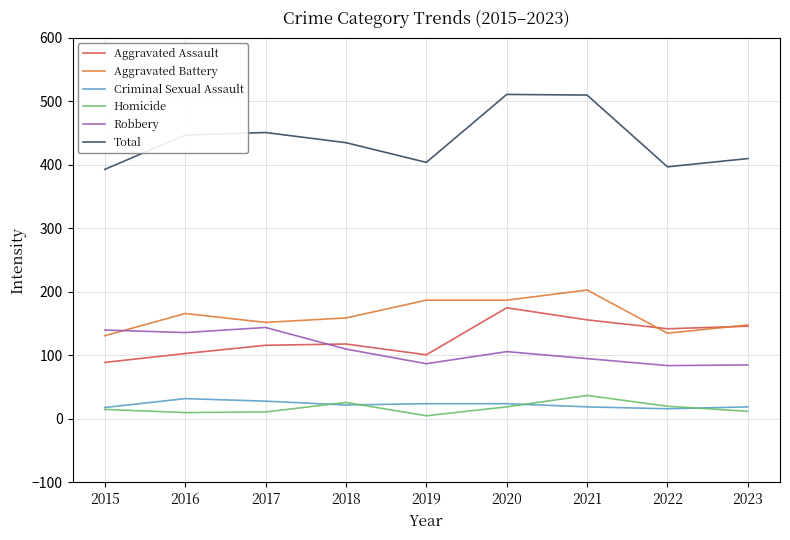

Which series has the widest spread of values?

Total